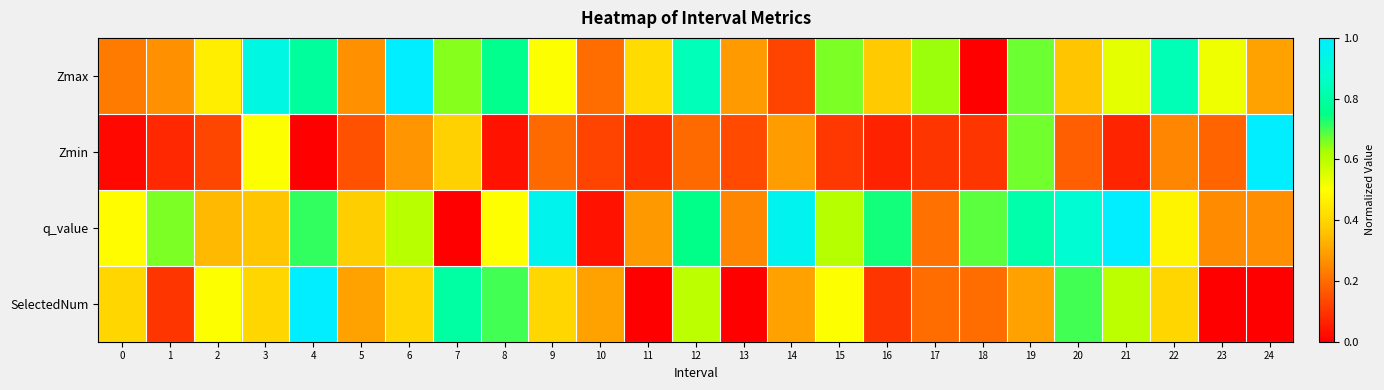

Which category has the lowest value across all series?

18